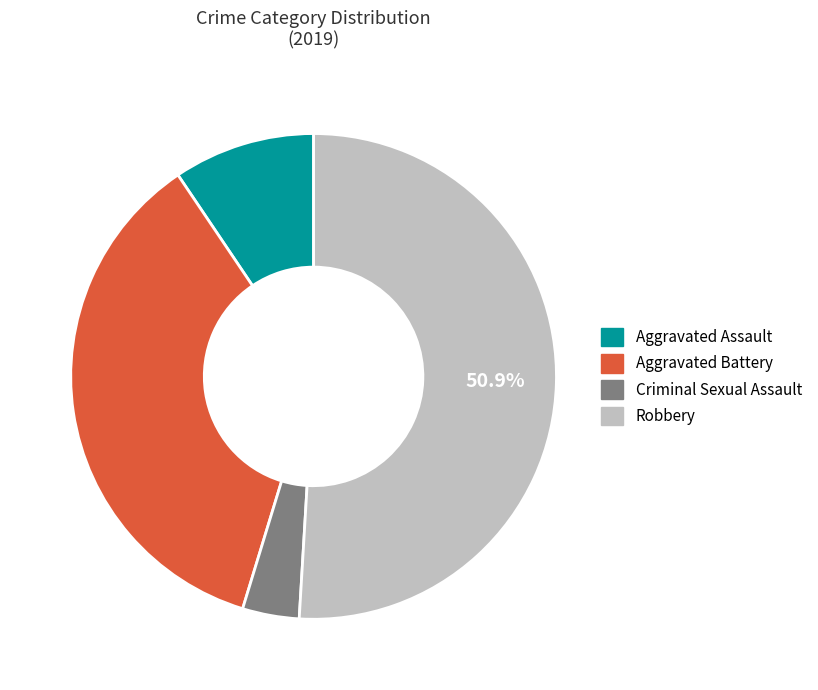

Count the number of slices in the pie.

4